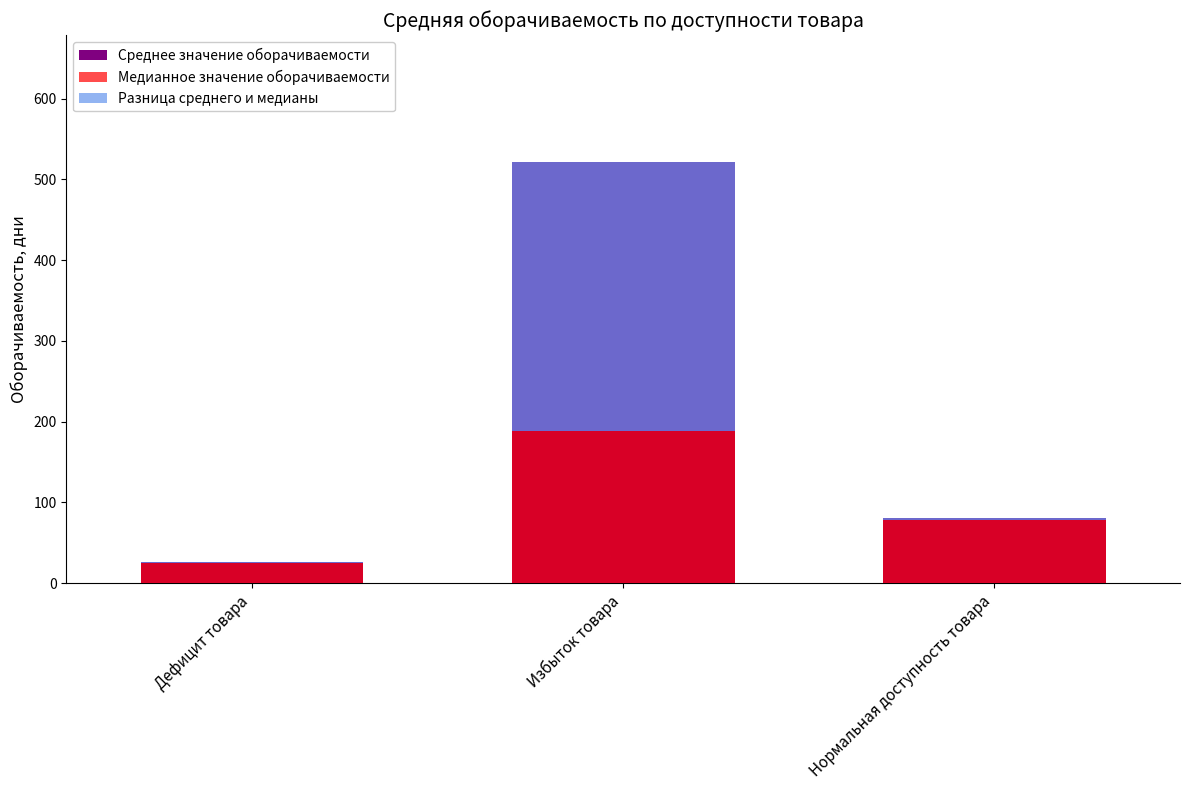

Is the value of Медианное значение оборачиваемости at Избыток товара greater than the value of Среднее значение оборачиваемости at Нормальная доступность товара?

Yes